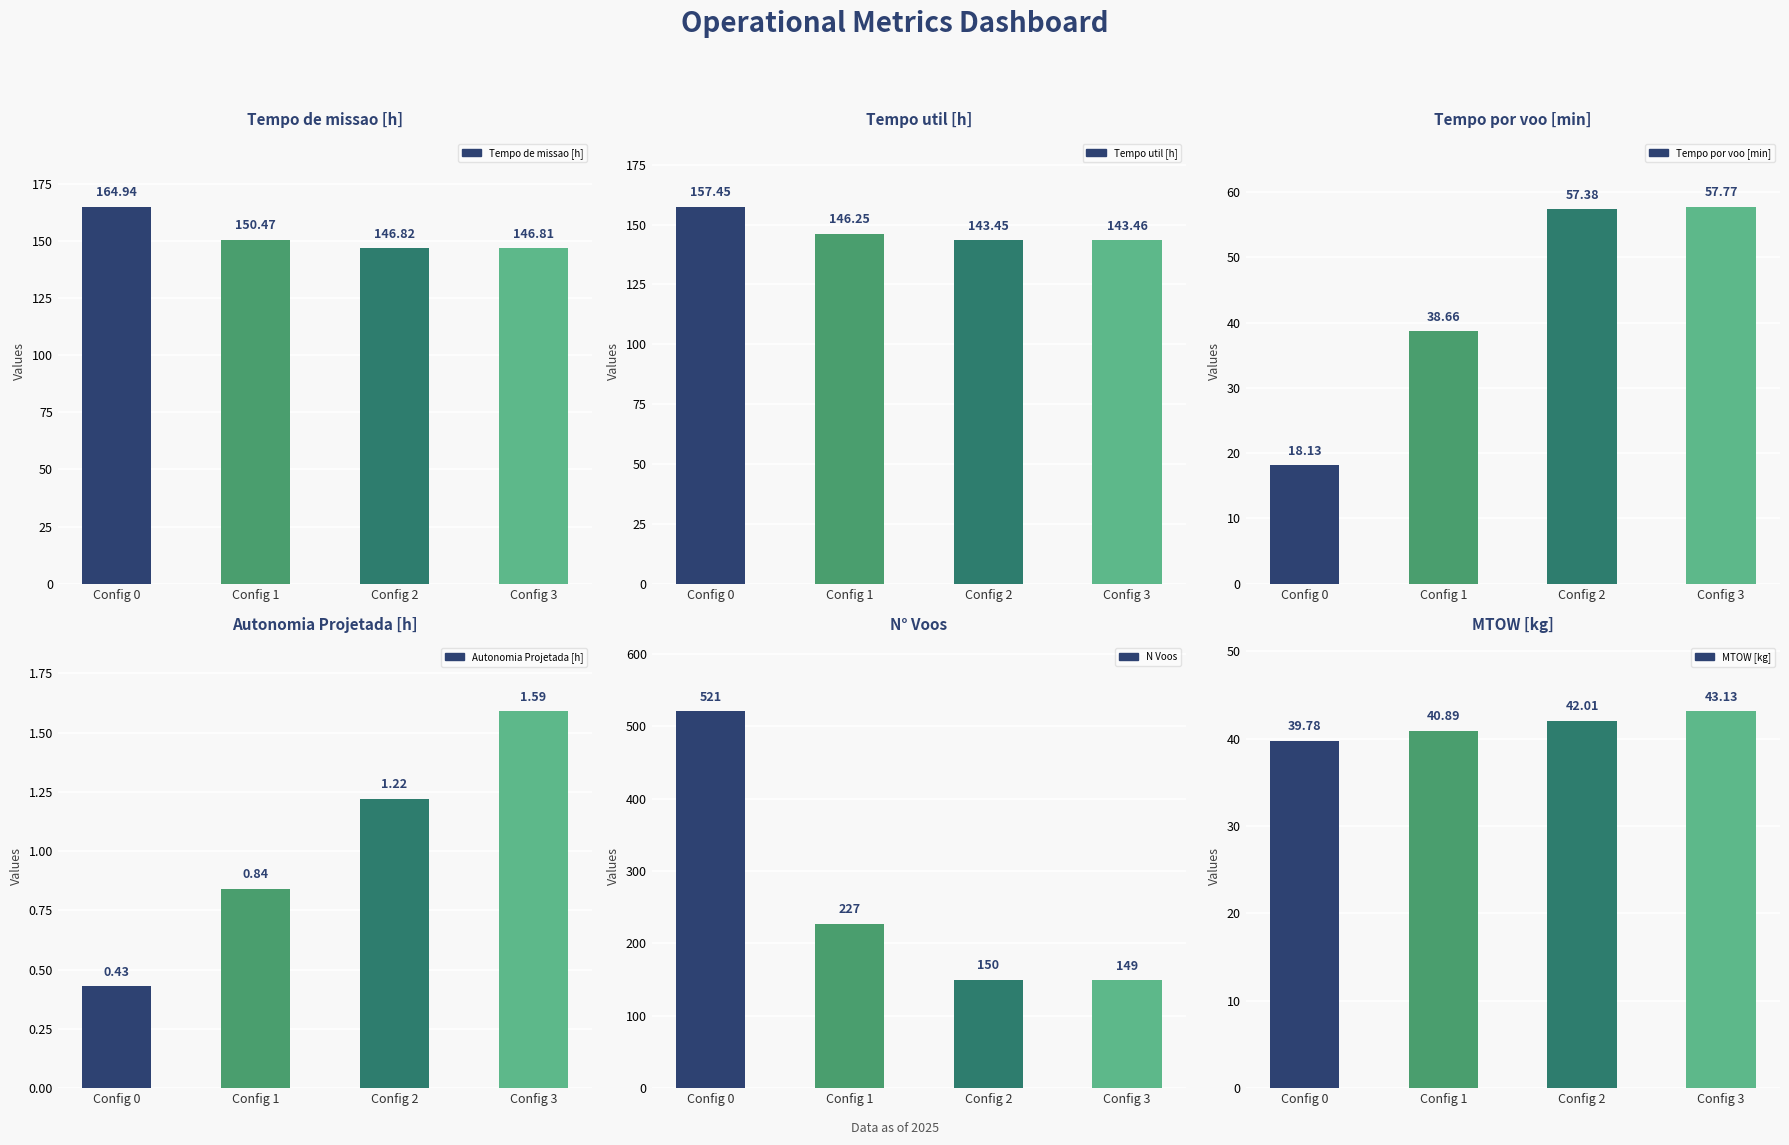

What is the value of the Autonomia Projetada [h] bar at the 3rd from the left?

1.2